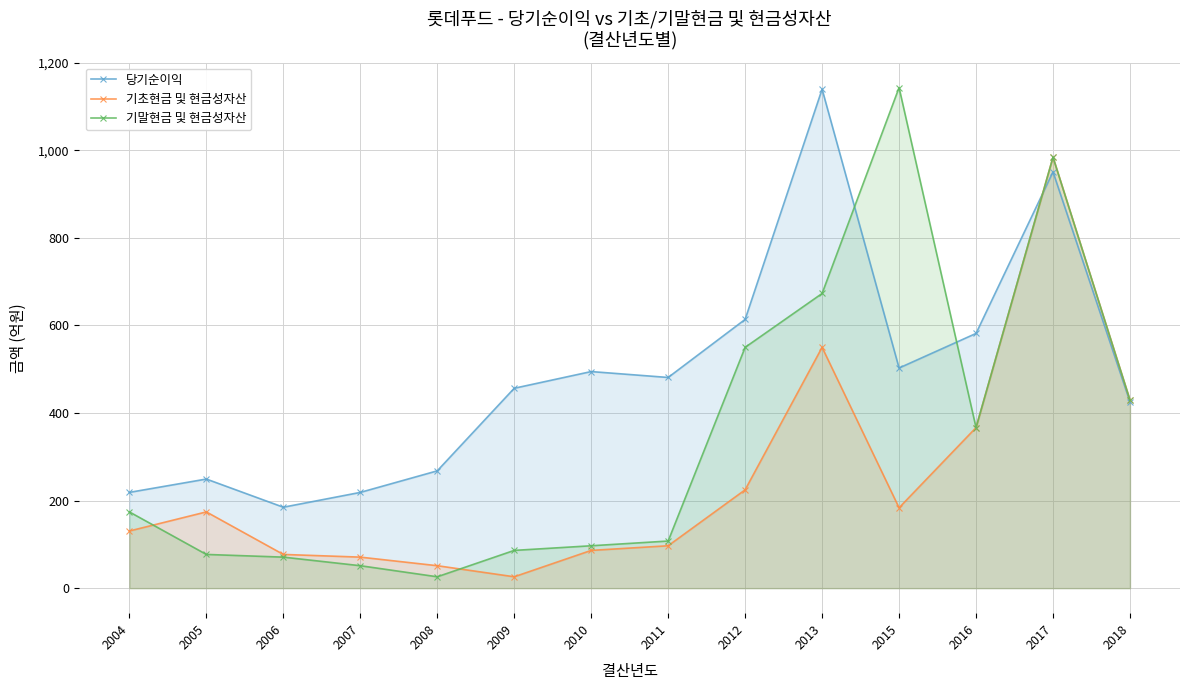

Which category has the highest value across all series?

2015